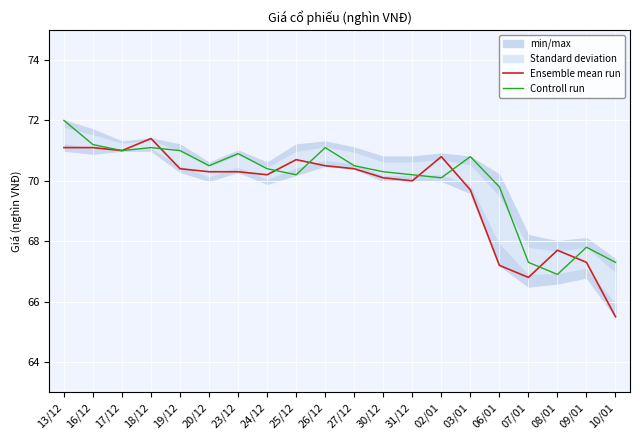

The Ensemble mean run series shows 70.8 at 02/01. True or false?

True